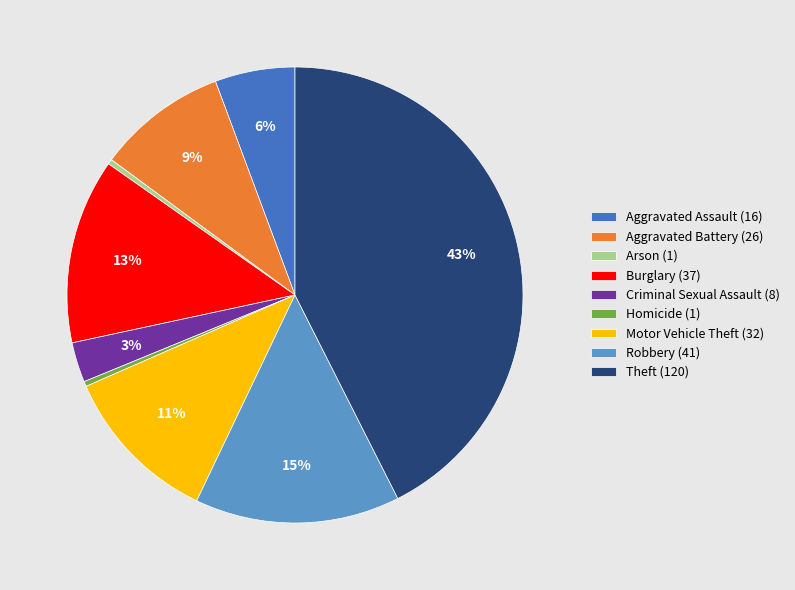

How many segments does this pie chart have?

9